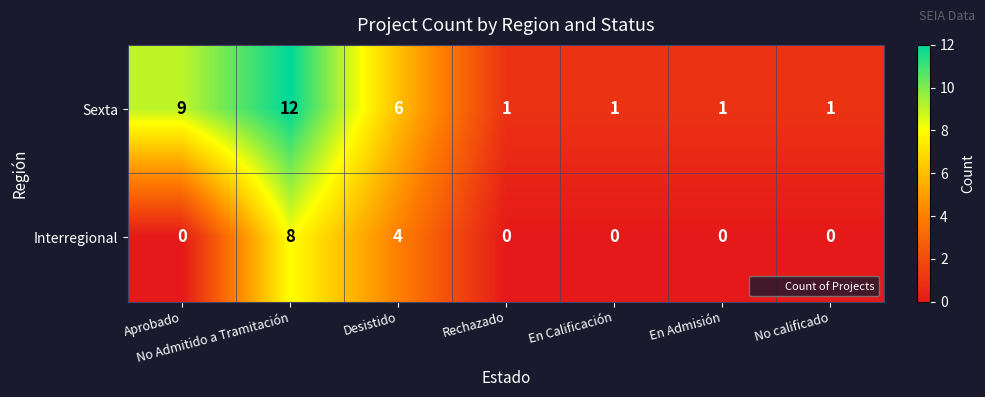

What is the difference between the maximum and minimum values in the Interregional series?

8